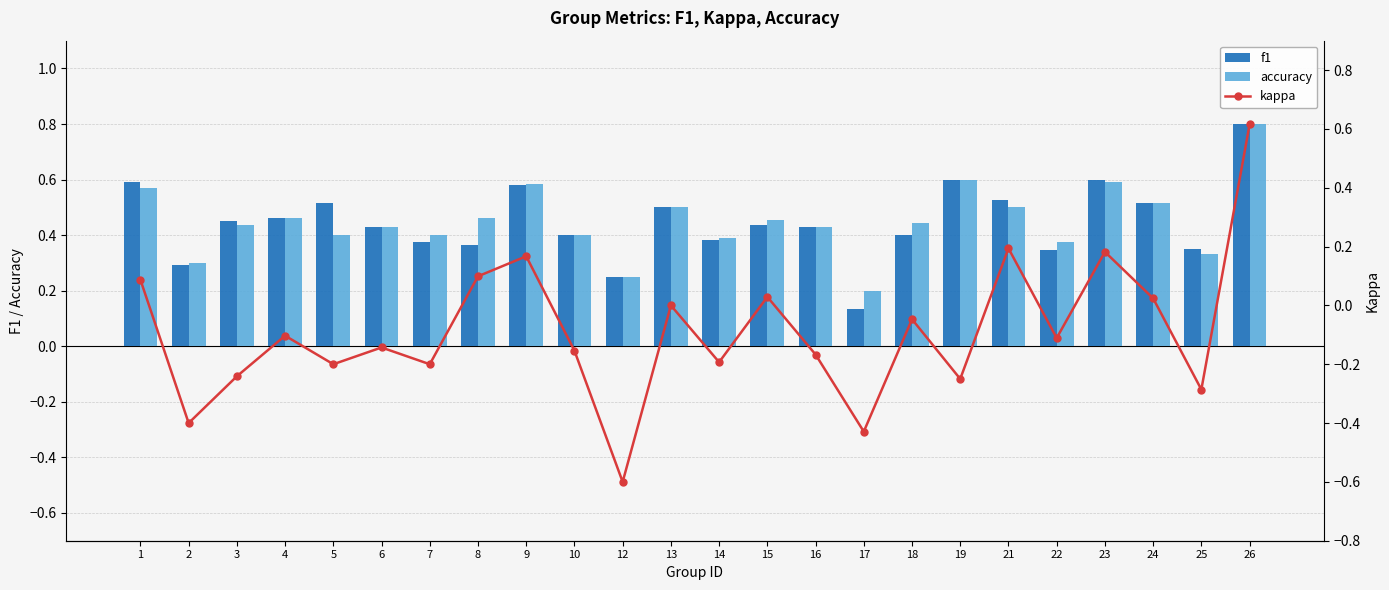

Which category has the lowest value in the f1 series?

17